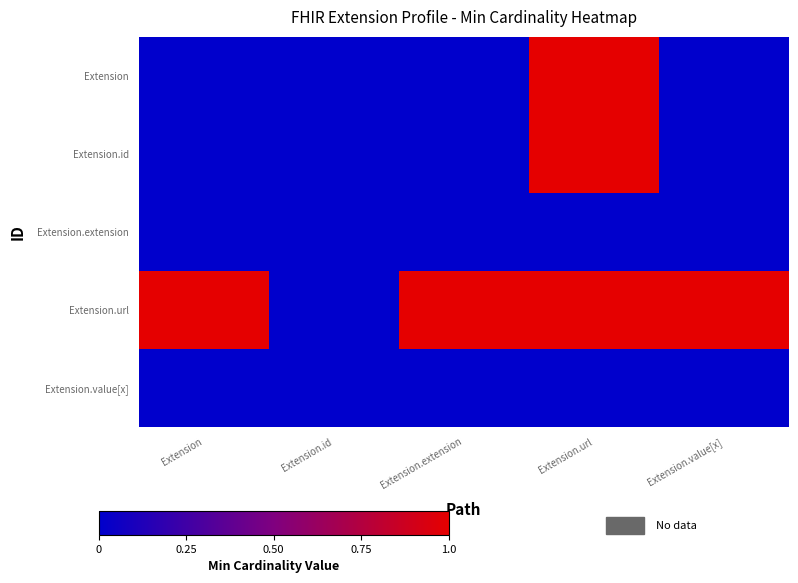

Reading left to right, transcribe all the data shown in this chart.

Extension: Extension=0	Extension.id=0	Extension.extension=0	Extension.url=1	Extension.value[x]=0
Extension.id: Extension=0	Extension.id=0	Extension.extension=0	Extension.url=1	Extension.value[x]=0
Extension.extension: Extension=0	Extension.id=0	Extension.extension=0	Extension.url=0	Extension.value[x]=0
Extension.url: Extension=1	Extension.id=0	Extension.extension=1	Extension.url=1	Extension.value[x]=1
Extension.value[x]: Extension=0	Extension.id=0	Extension.extension=0	Extension.url=0	Extension.value[x]=0